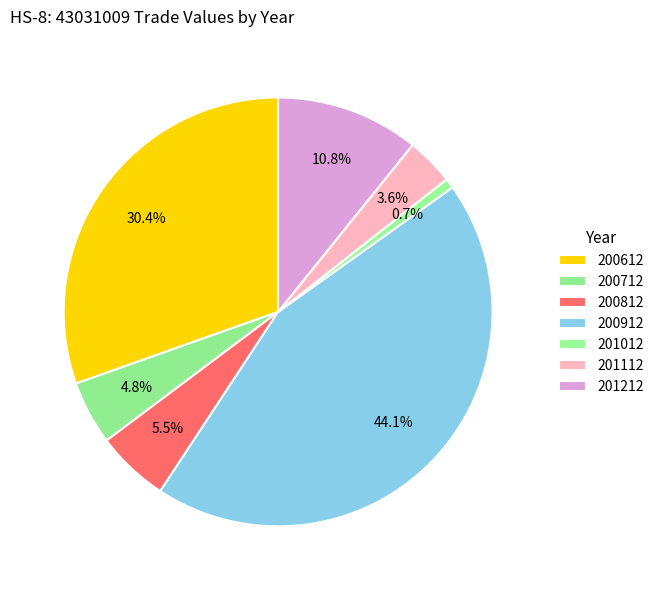

Count the number of slices in the pie.

7